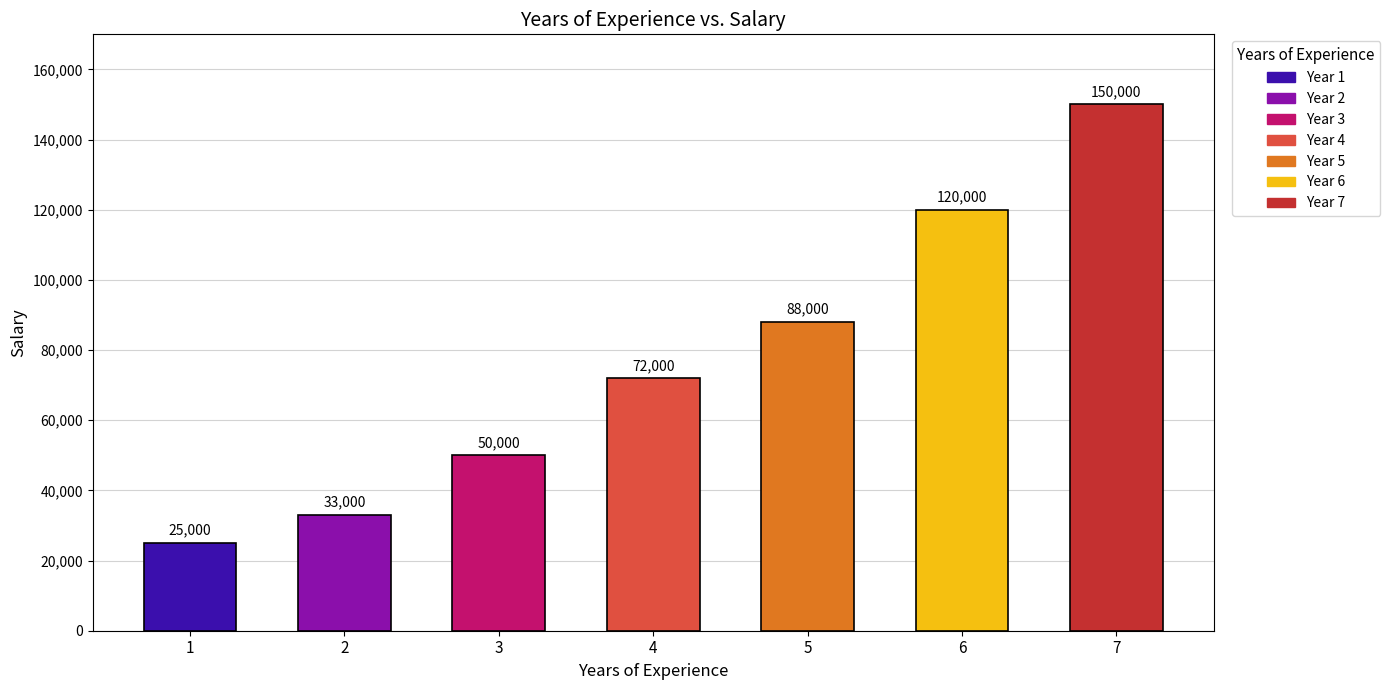

Rank the categories by value from highest to lowest.

7, 6, 5, 4, 3, 2, 1